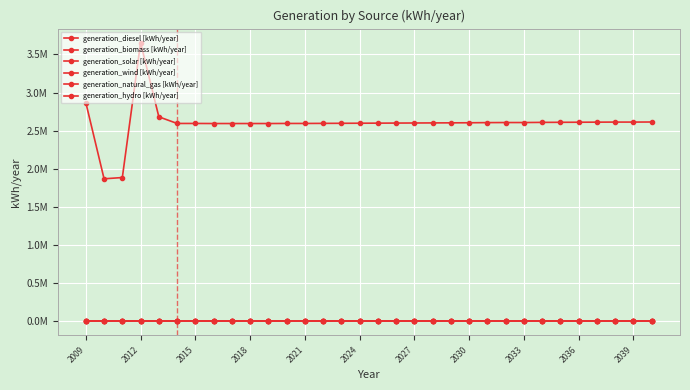

True or false: generation_natural_gas [kWh/year] and generation_hydro [kWh/year] intersect in this chart.

False